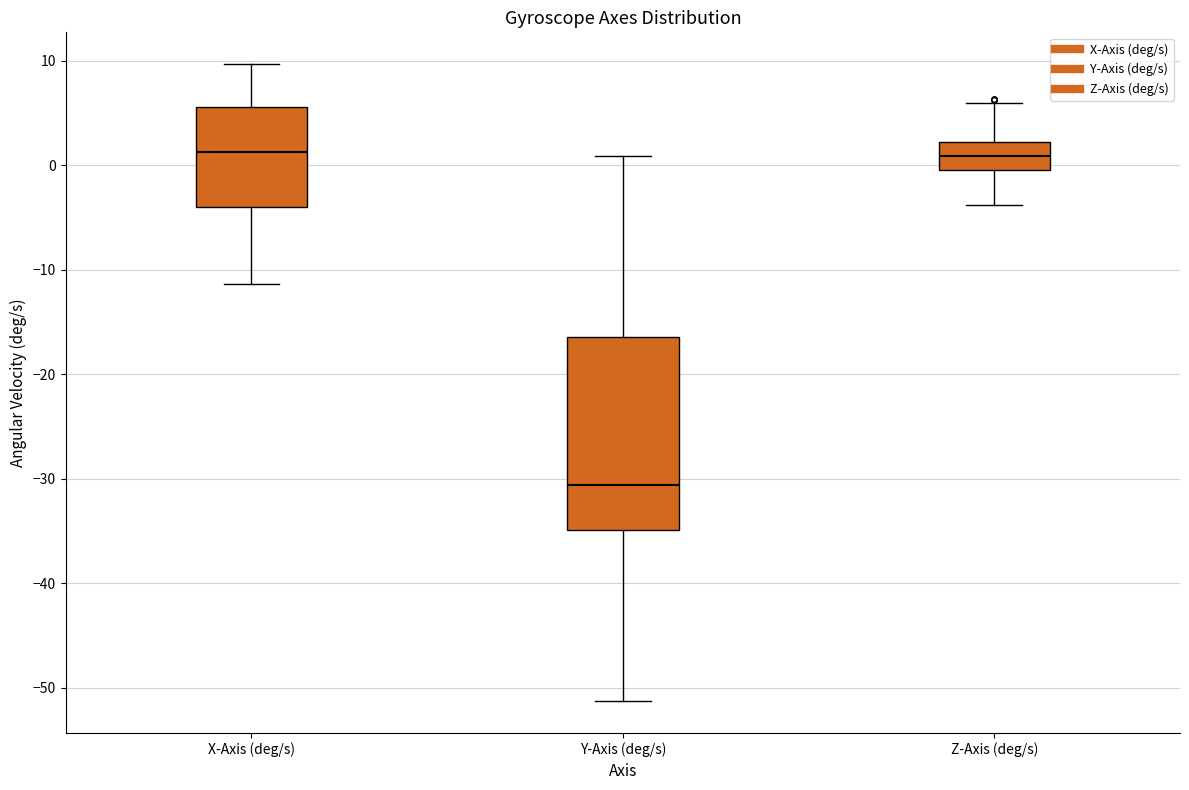

Where is the upper edge of the box for Y-Axis (deg/s) on the y-axis? The values are not printed on the chart, so give them approximately, as read against the axis.

-16